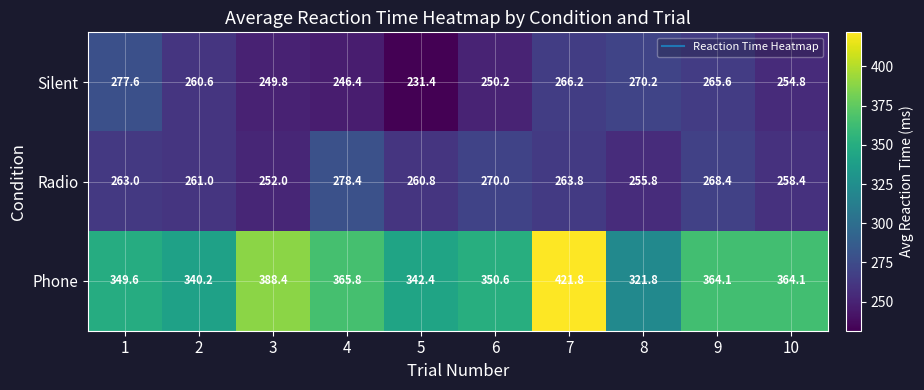

Reading left to right, list all the values displayed in this chart.

Silent: 277.6	260.6	249.8	246.4	231.4	250.2	266.2	270.2	265.6	254.8
Radio: 263.0	261.0	252.0	278.4	260.8	270.0	263.8	255.8	268.4	258.4
Phone: 349.6	340.2	388.4	365.8	342.4	350.6	421.8	321.8	364.1	364.1